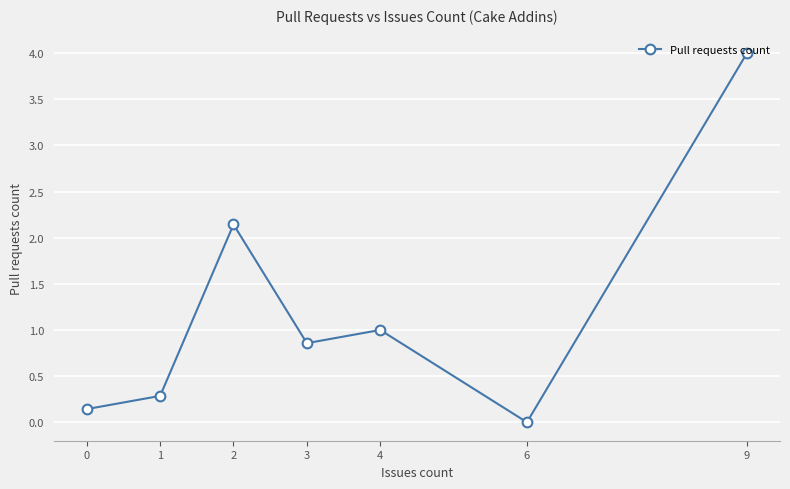

Reading left to right, transcribe all the data shown in this chart.

0.1	0.3	2.1	0.9	1.0	0.0	4.0